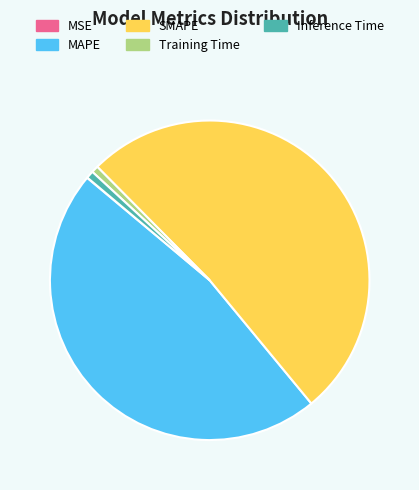

Is it true that Training Time is 1% of the pie?

True